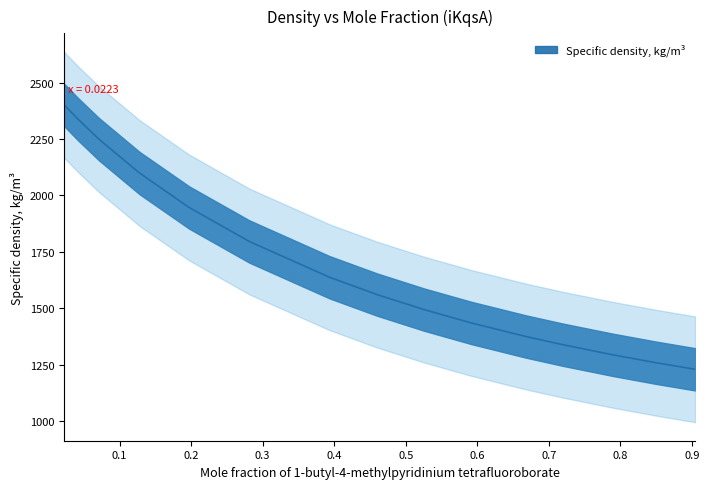

Count the number of data series in this chart.

1